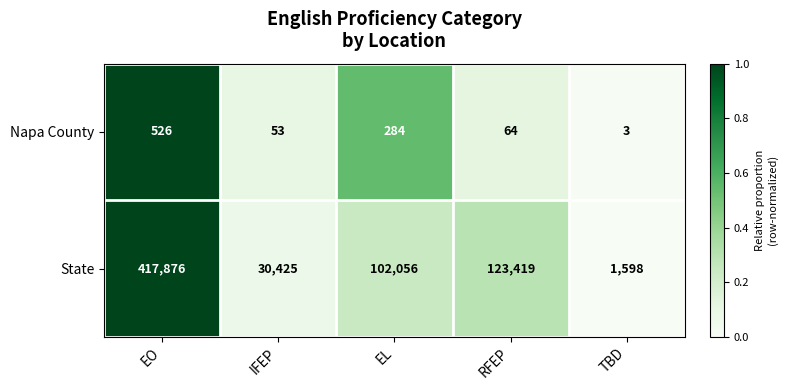

What is the total value across all series at RFEP?

123483